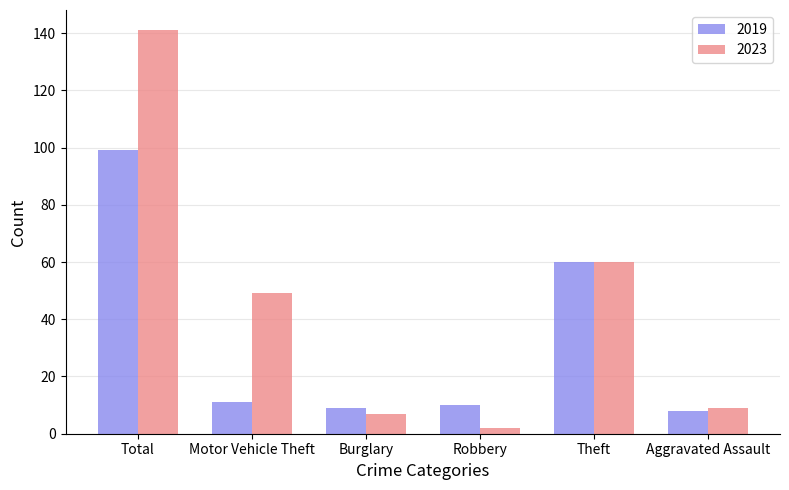

Reading left to right, transcribe all the data shown in this chart.

2019: 99	11	9	10	60	8
2023: 141	49	7	2	60	9